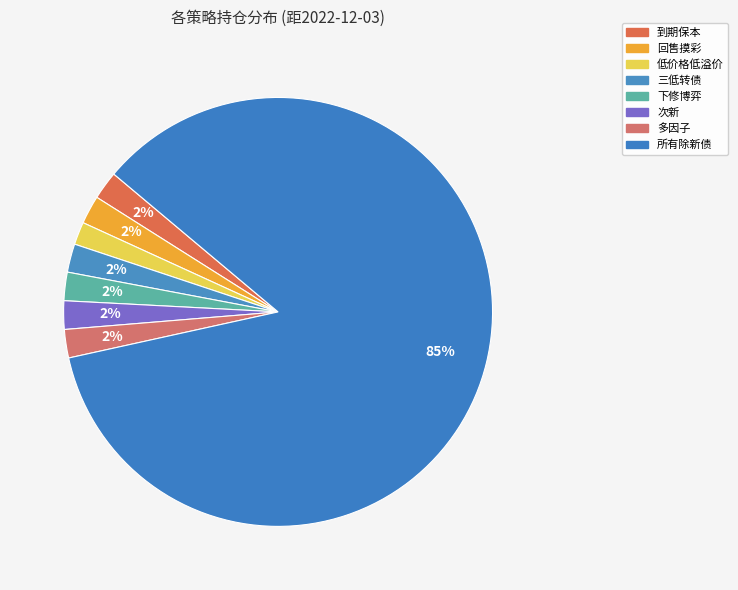

How many slices are in this pie chart?

8